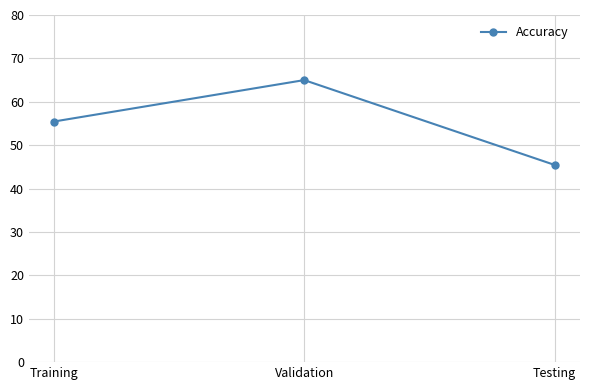

At which label does the data first exceed 55?

Training